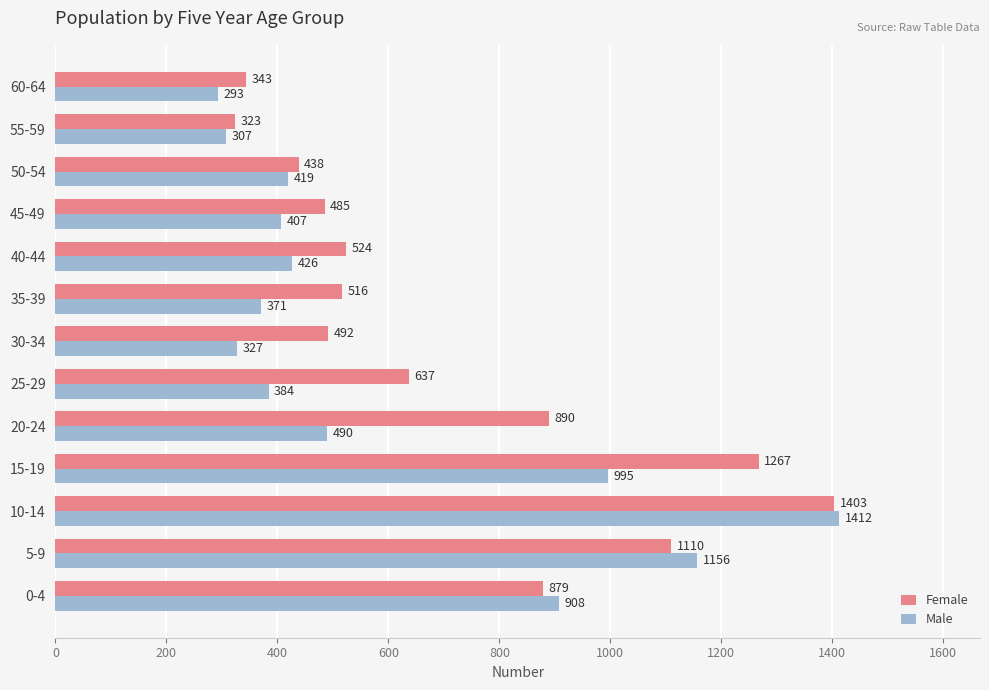

At which category does the chart reach its minimum across all series?

60-64